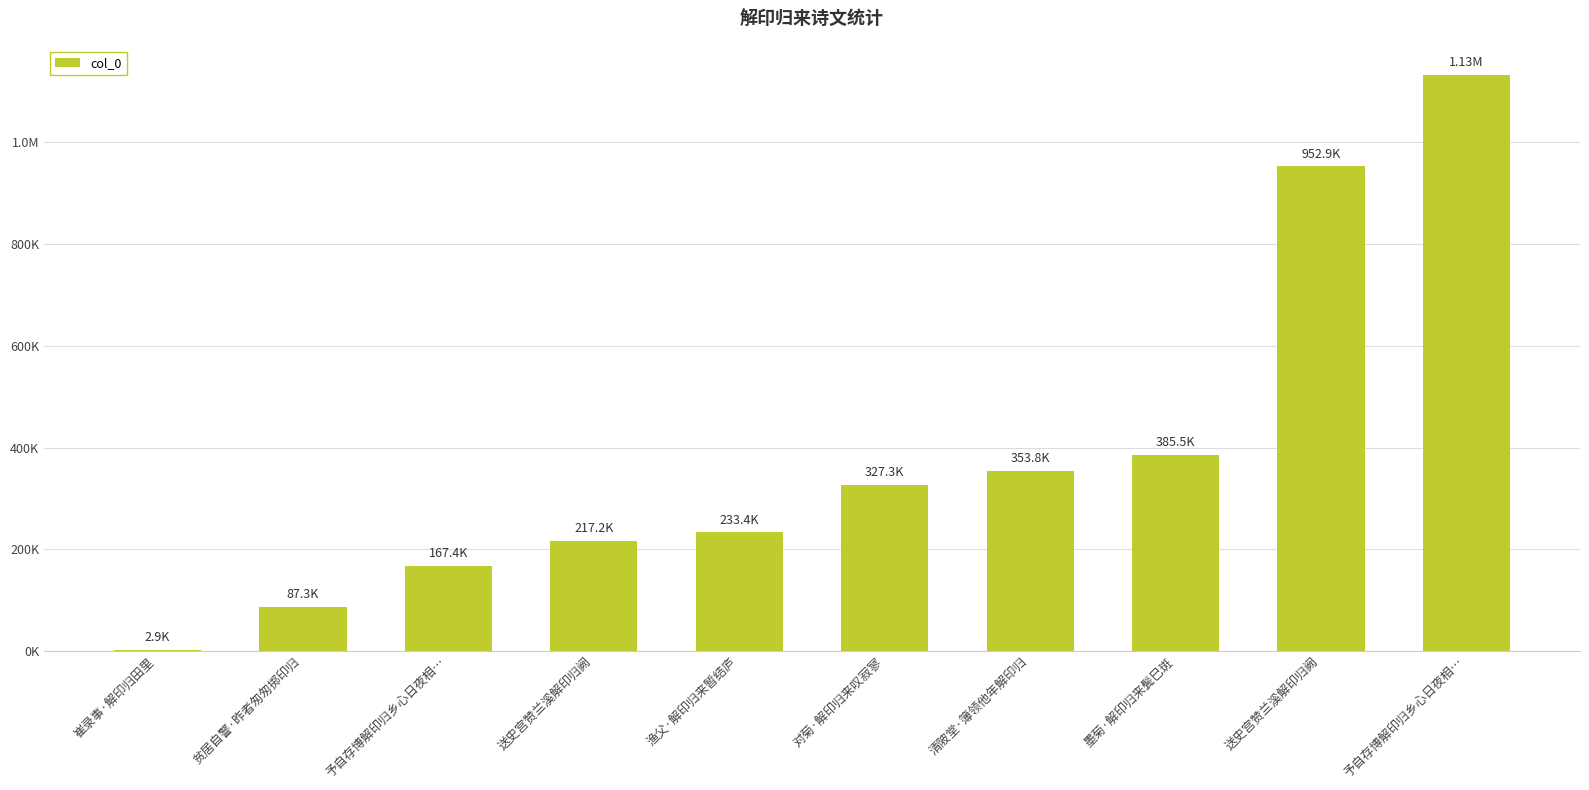

The chart shows a value of 79512 at 渔父·解印归来暂结庐. True or false?

False